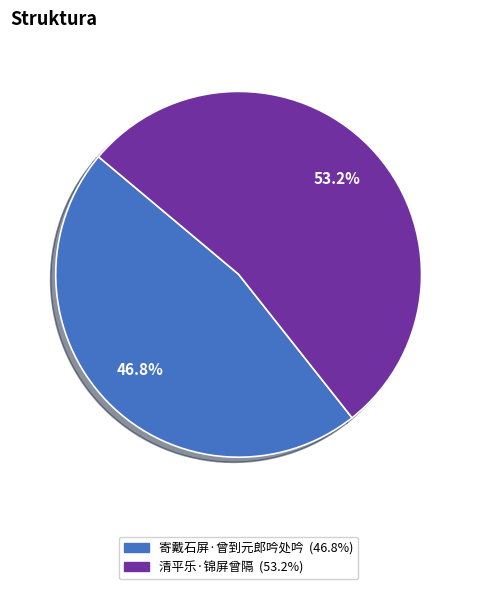

Combined, what portion of the pie is 清平乐·锦屏曾隔 and 寄戴石屏·曾到元郎吟处吟?

100.0%